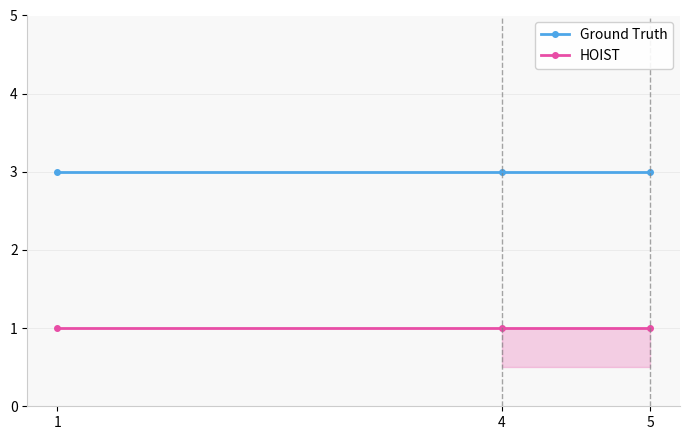

What is the average value of the Ground Truth series?

3